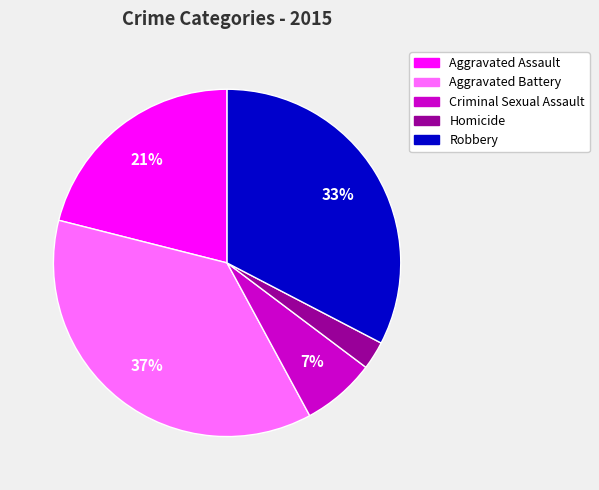

Do Aggravated Assault and Criminal Sexual Assault together represent more than half of the pie?

No